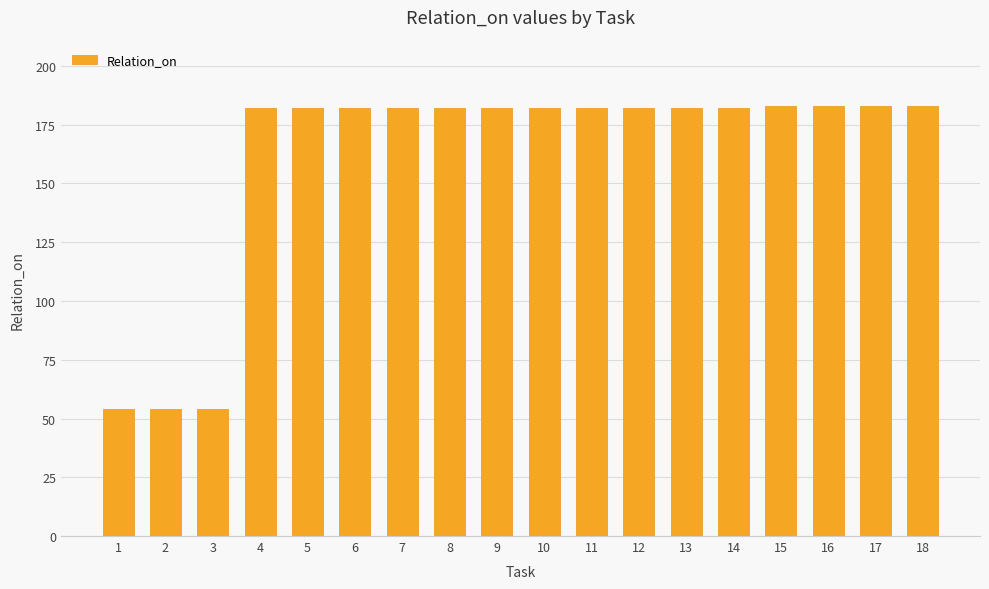

What is the sum of the values at 16 and 11?

365